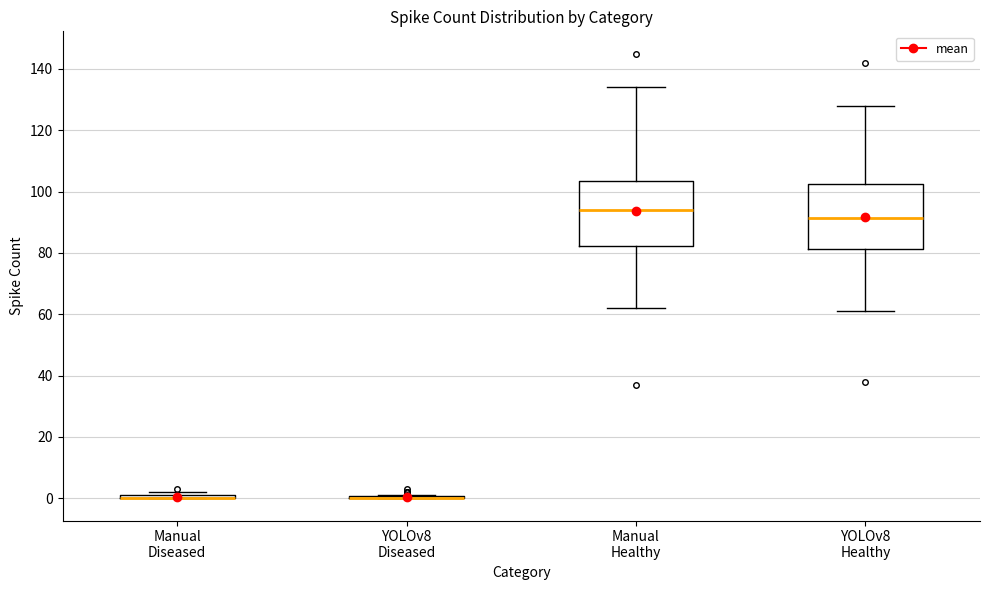

Where does the upper whisker of the box for Manual Healthy end on the y-axis? The values are not printed on the chart, so give them approximately, as read against the axis.

134